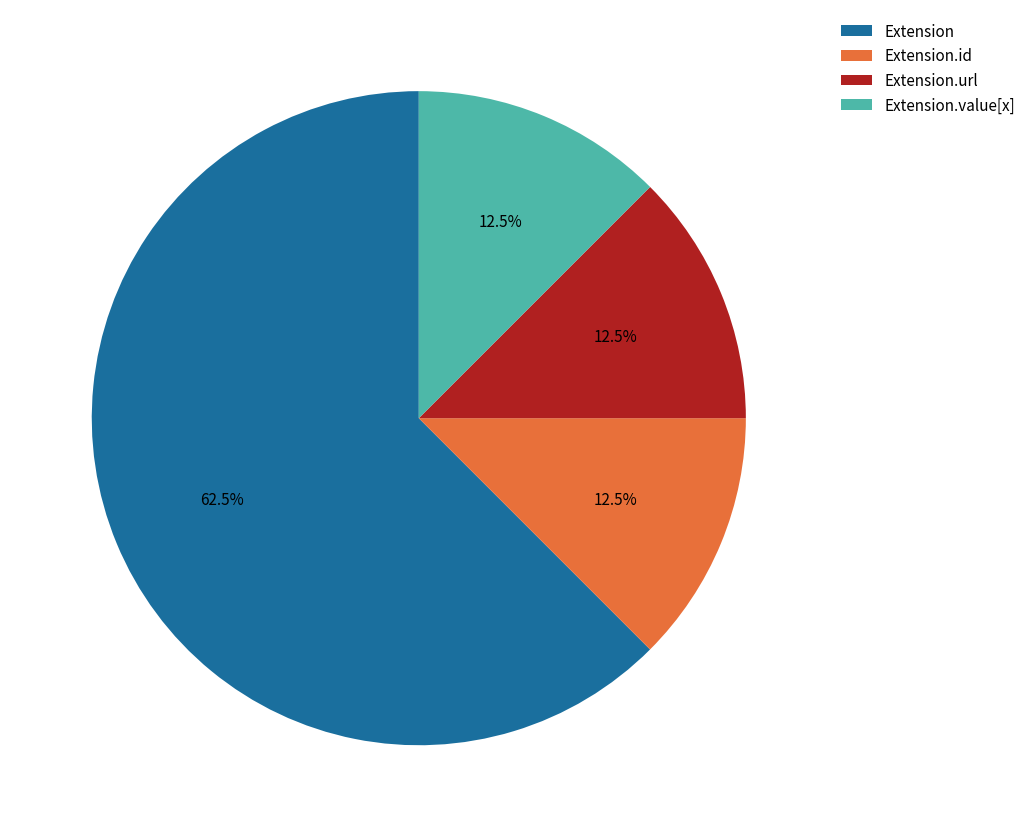

What percentage is NOT represented by Extension.url?

87.5%